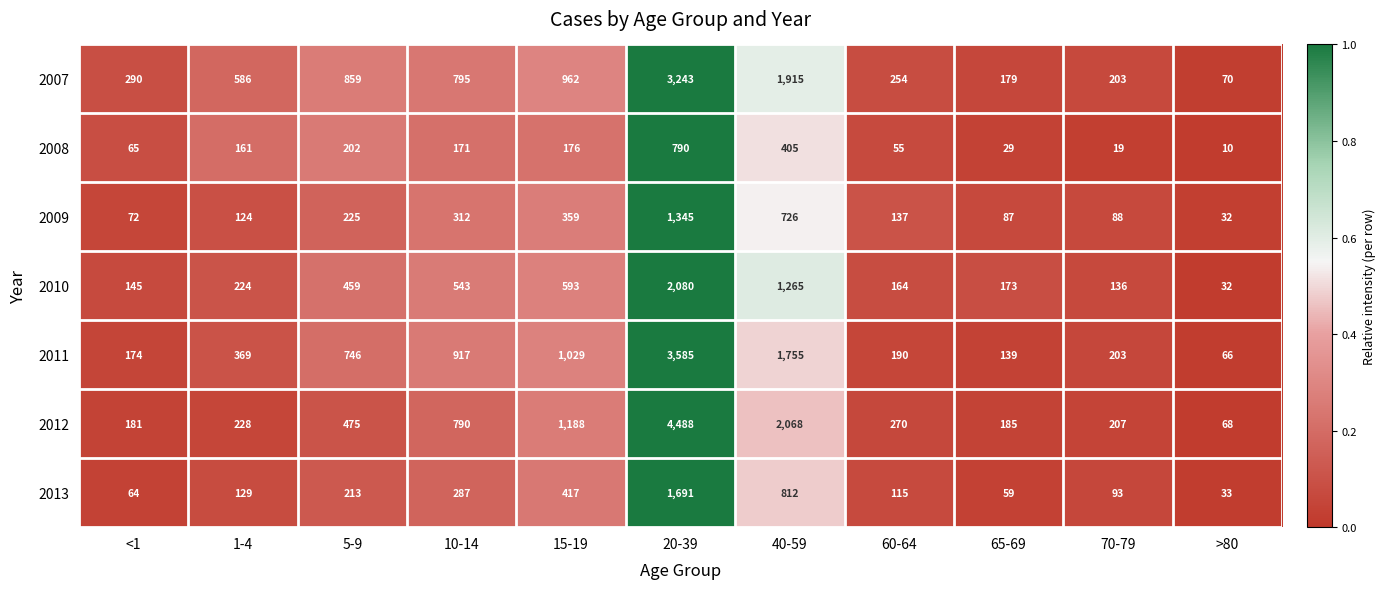

What is the sum of the 2007 values at 5-9 and 10-14?

1654